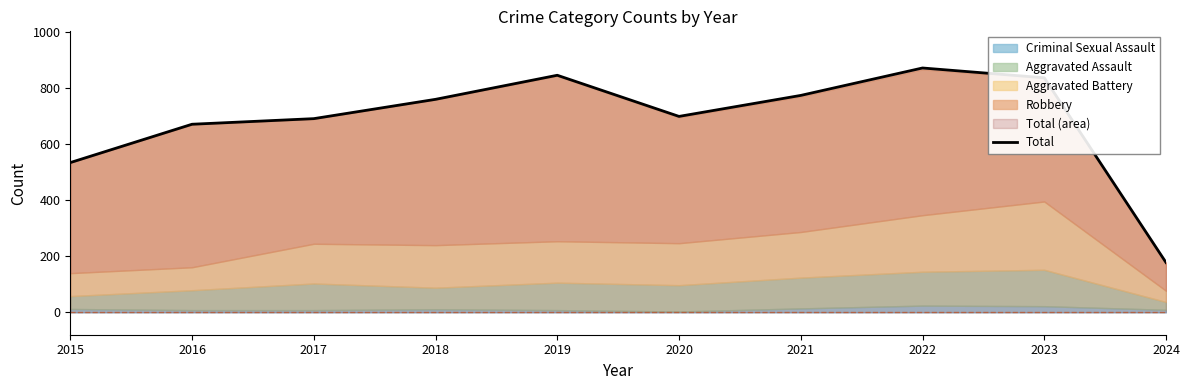

Does the chart have visible grid lines?

No